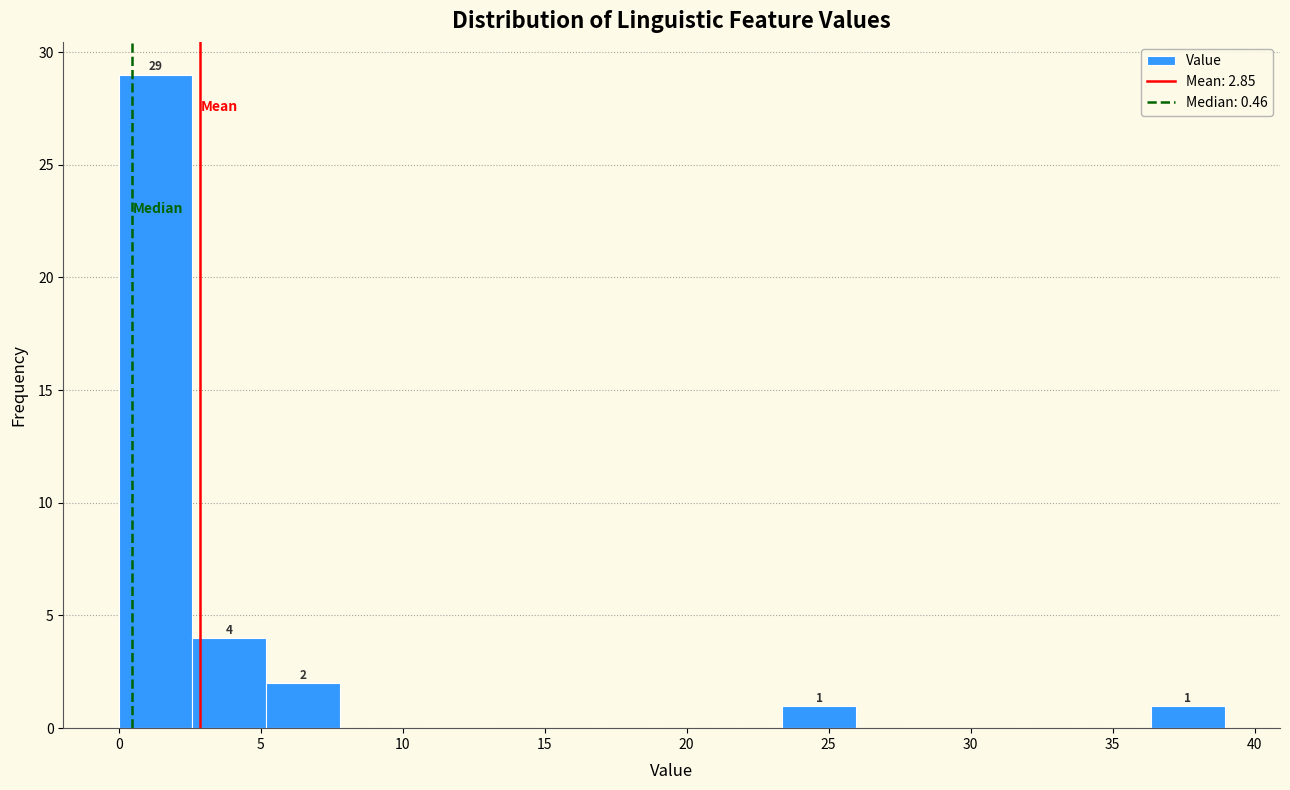

Which range on the x-axis has the tallest bar?

0.0 to 2.5